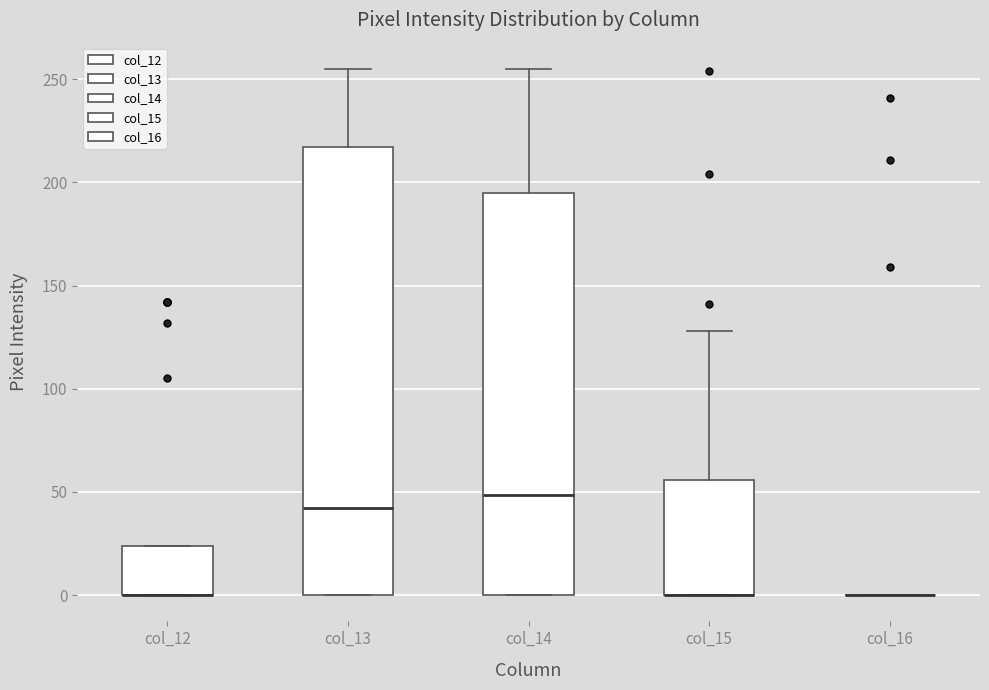

Reading left to right, read every box against the y-axis: the position of its median line, the range the box covers, and the ends of its whiskers. The values are not printed on the chart, so give them approximately, as read against the axis.

col_12: median 0 (drawn on the box's lower edge), box 0 to 25, whiskers 0 to 25
col_13: median 40, box 0 to 215, whiskers 0 to 255
col_14: median 50, box 0 to 195, whiskers 0 to 255
col_15: median 0 (drawn on the box's lower edge), box 0 to 55, whiskers 0 to 130
col_16: box collapsed to a line at 0, whiskers 0 to 0